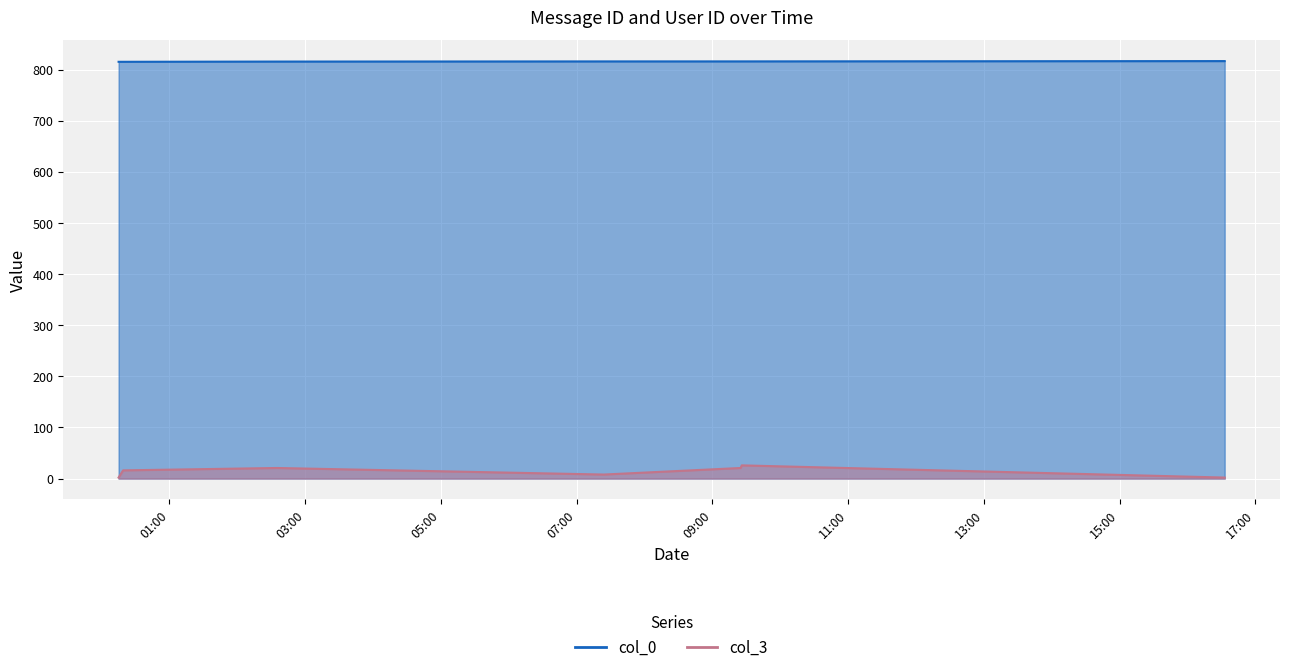

True or false: col_0 and col_3 cross at least once.

False